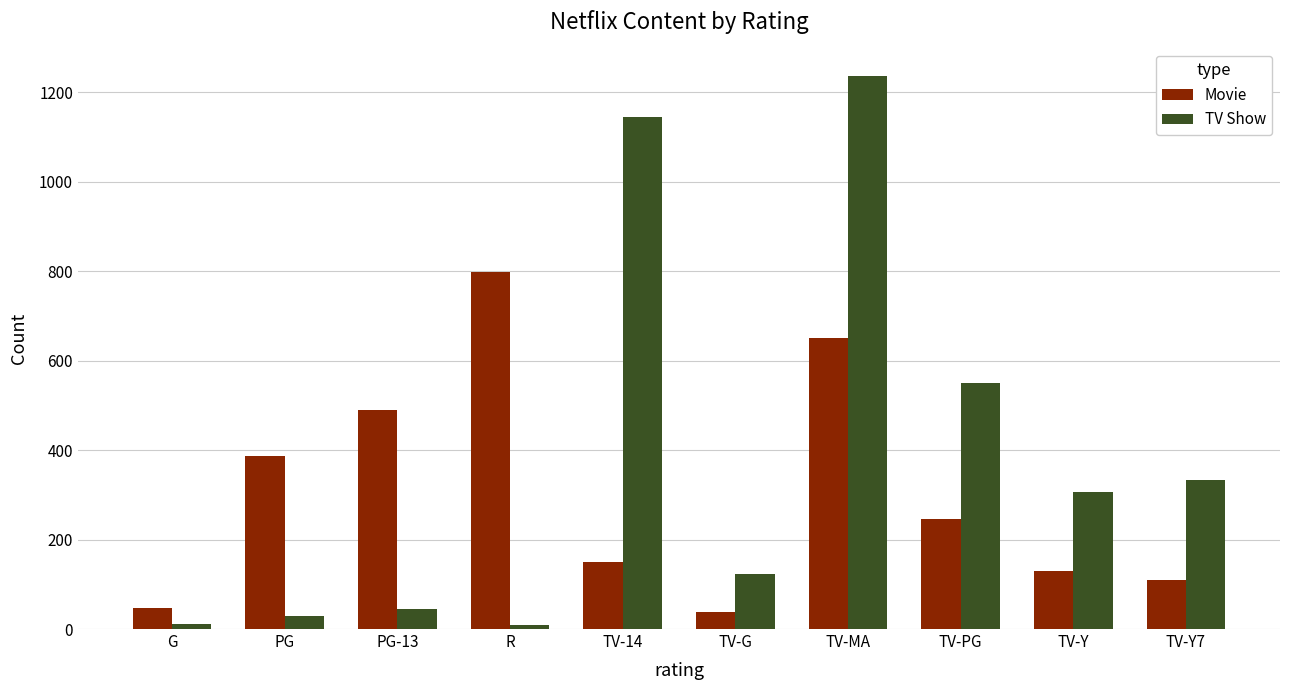

Does the chart contain any negative values?

No